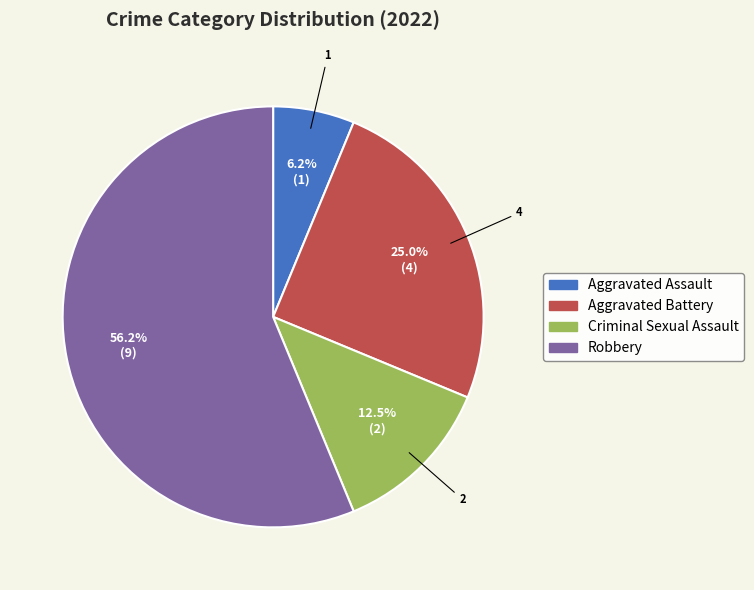

Does Robbery account for over 50% of the chart?

Yes